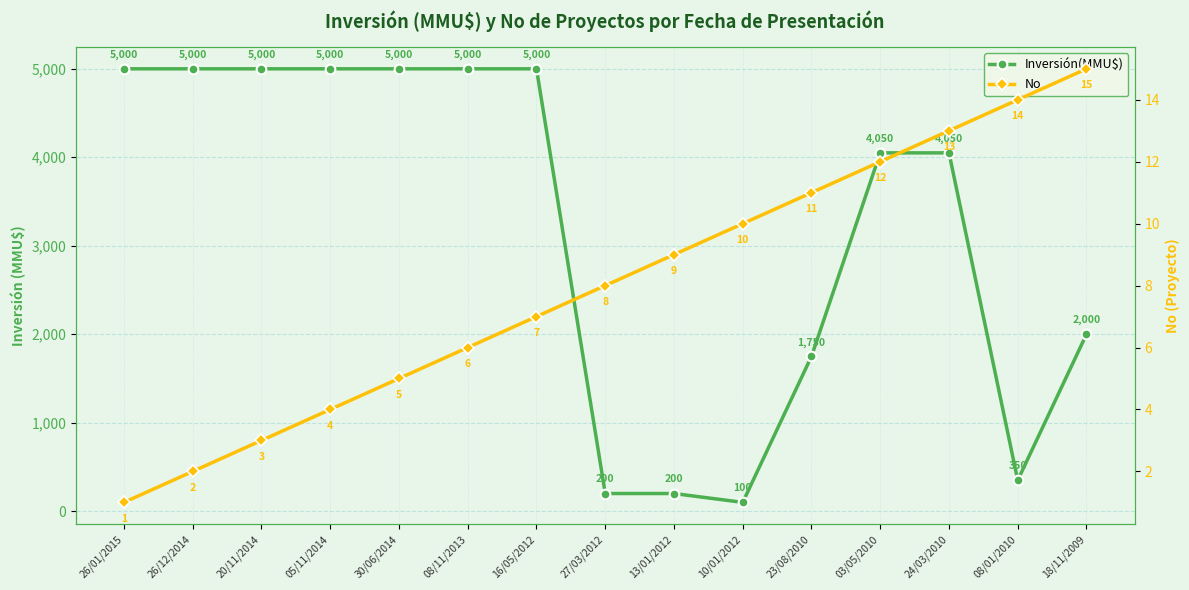

Between 20/11/2014 and 10/01/2012, which series saw the biggest shift?

Inversión(MMU$)